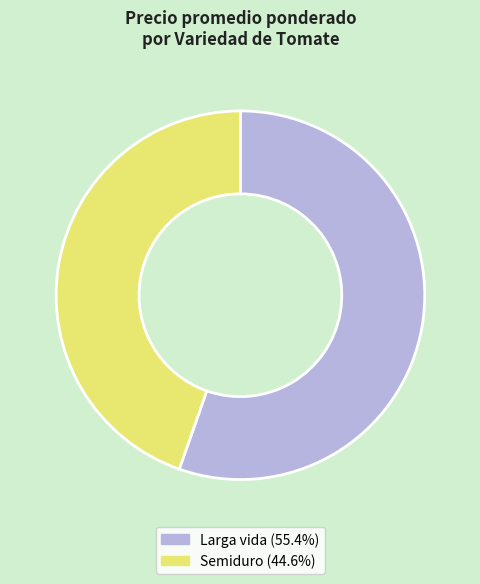

Is the sum of Larga vida (55.4%) and Semiduro (44.6%) greater than half?

Yes